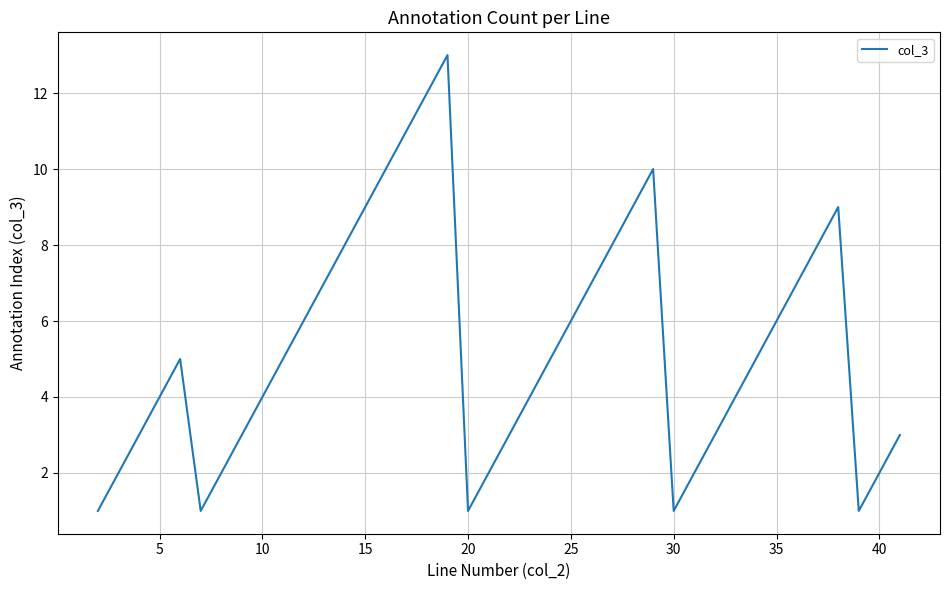

What is the difference between the maximum and minimum values?

12